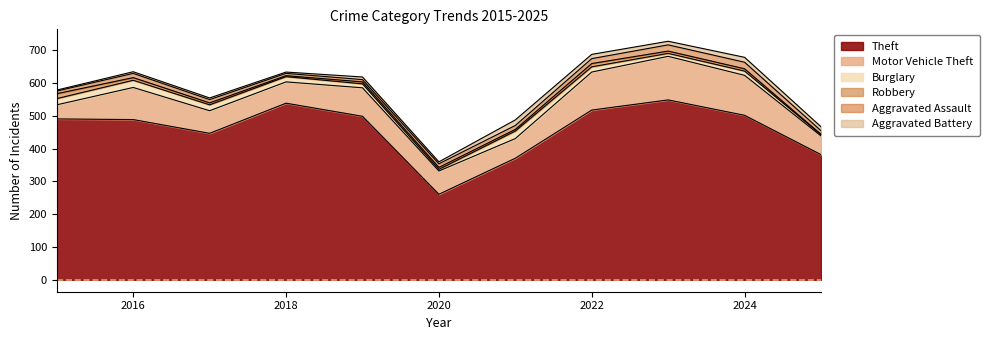

What is the sum of the Burglary values at 2022 and 2020?

21